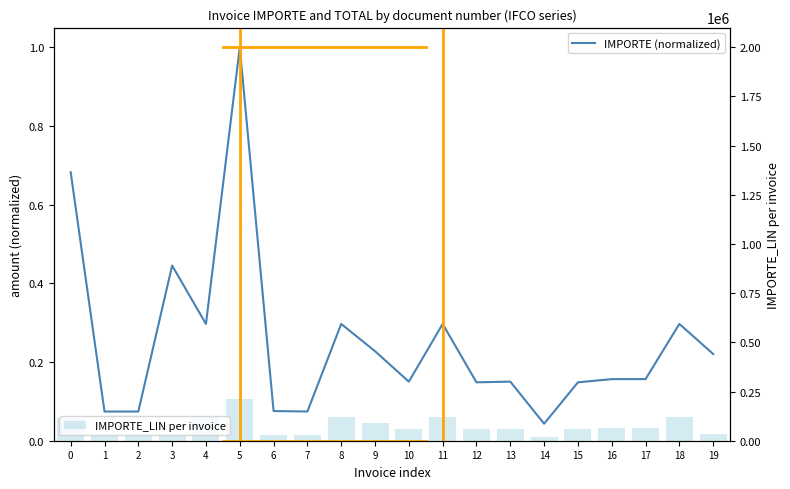

What is the sum of all IMPORTE_LIN per invoice values?

1464500